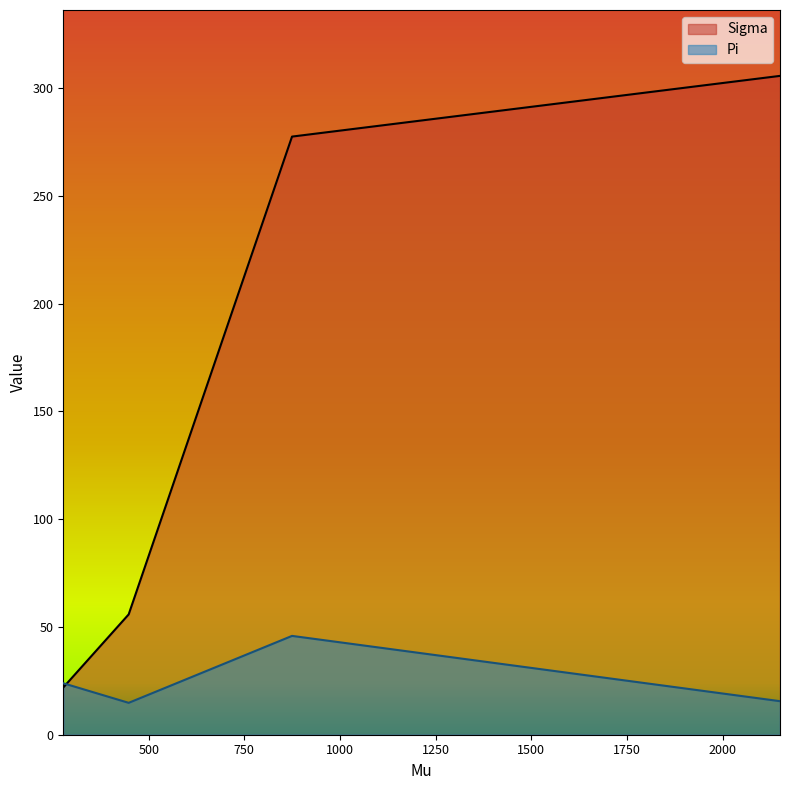

What are all the series names shown in the legend?

Sigma, Pi